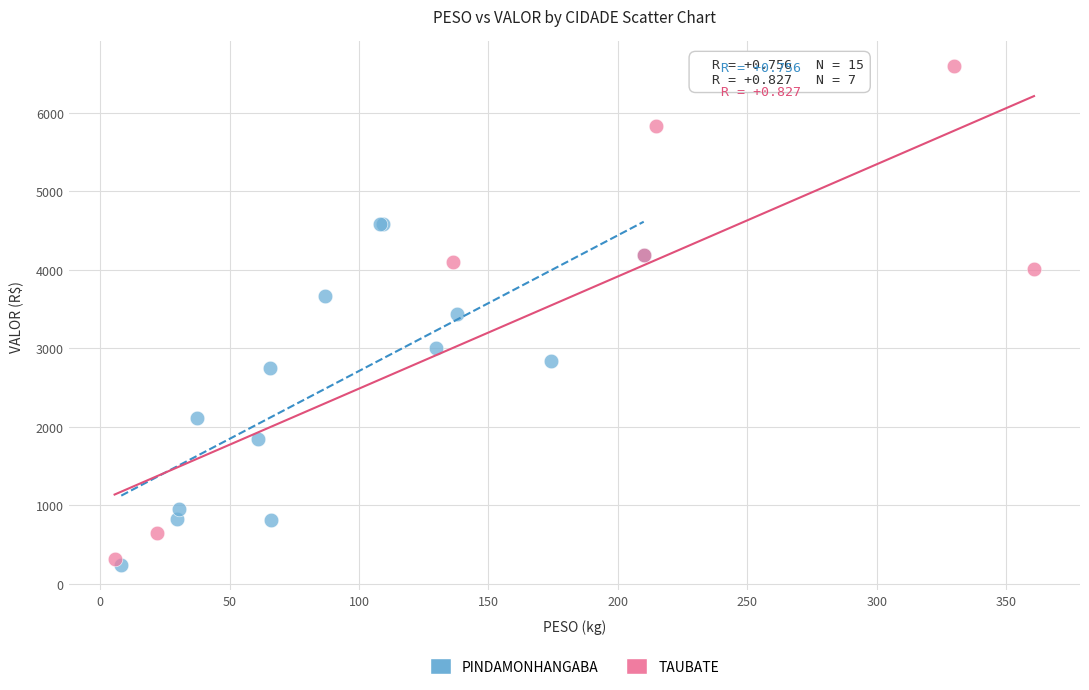

Which series contains the highest Y value?

TAUBATE